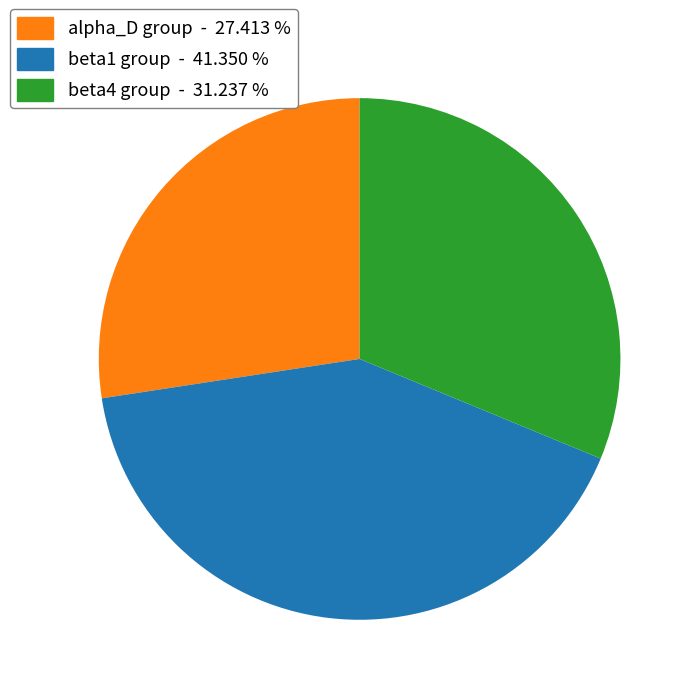

Rank the categories by value from highest to lowest.

beta1 group - 41.350 %, beta4 group - 31.237 %, alpha_D group - 27.413 %